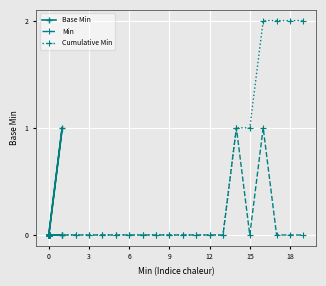

Count the number of categories in the chart.

20